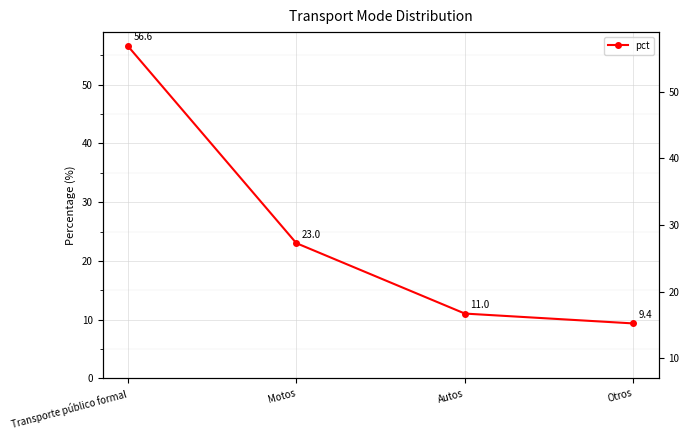

What is the maximum value shown in the chart?

56.6